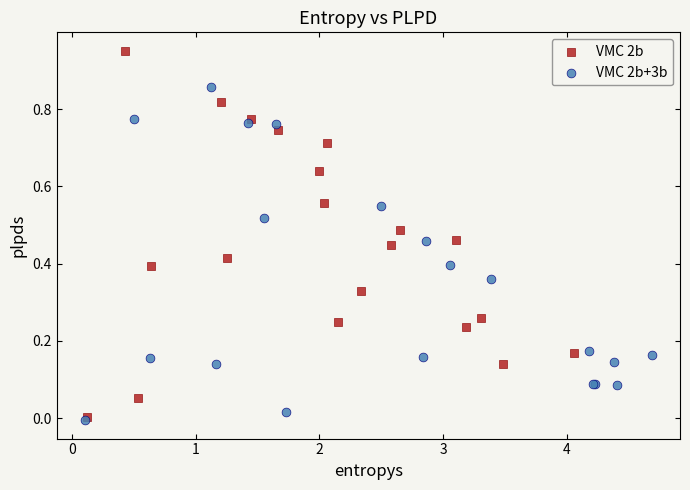

Which series contains the highest Y value?

VMC 2b